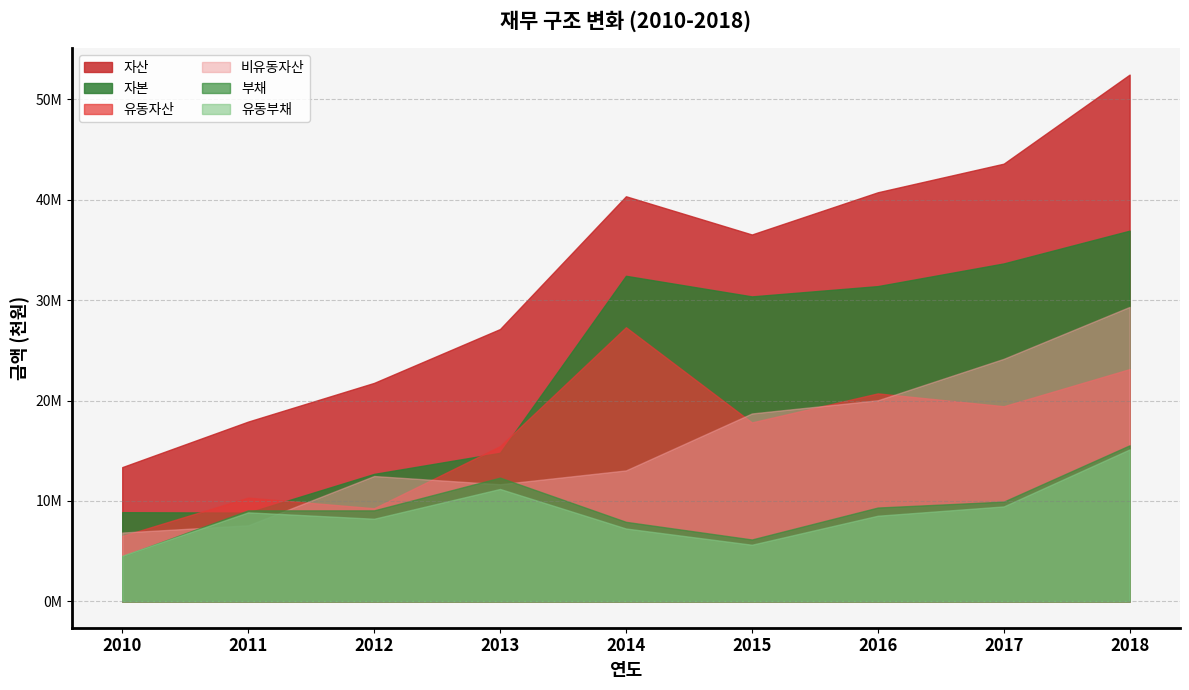

Where is the first local minimum for 유동자산?

2012